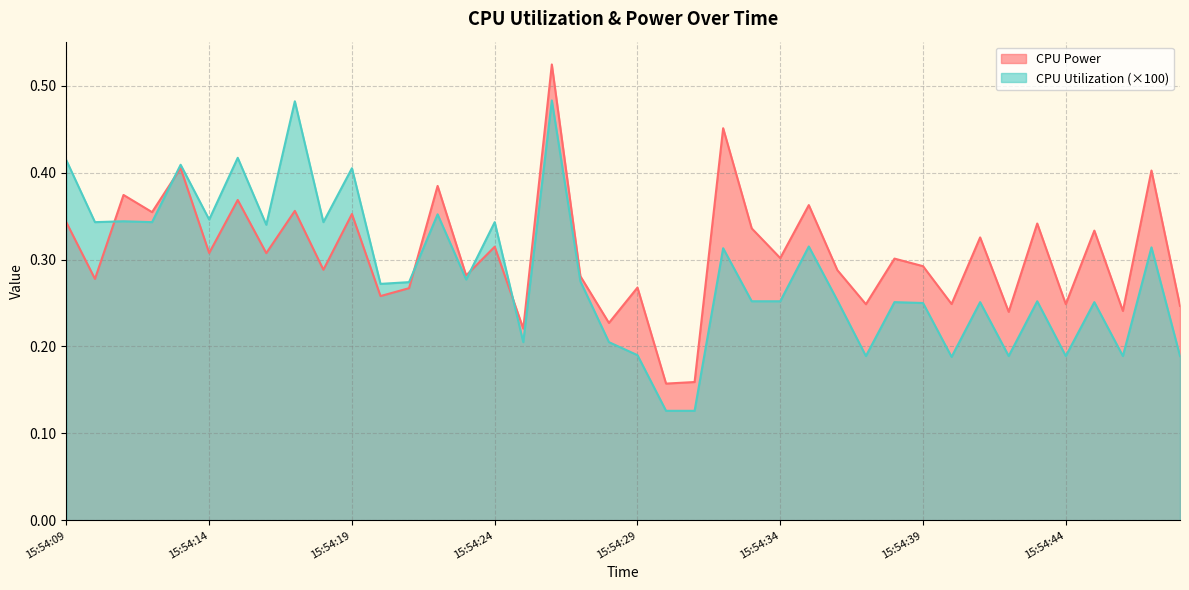

What is the sum of all CPU Utilization values?

11.4